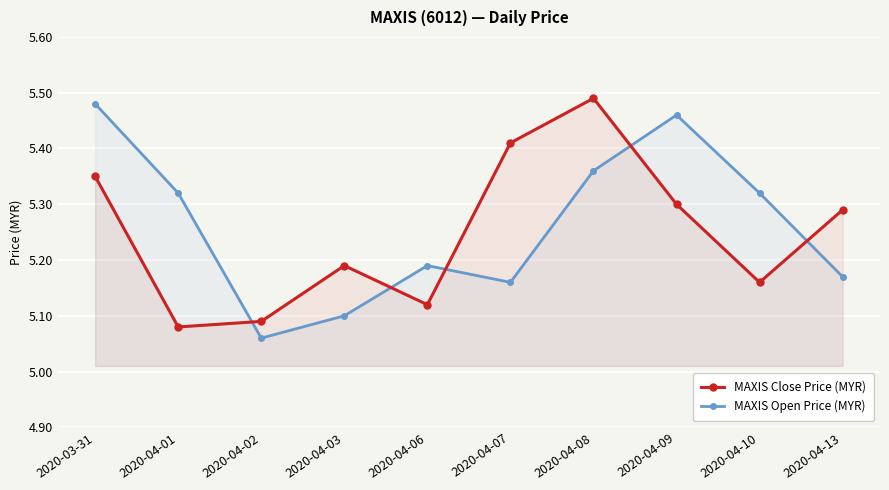

True or false: MAXIS Close Price (MYR) has a value of 5.5 at 2020-04-08.

True